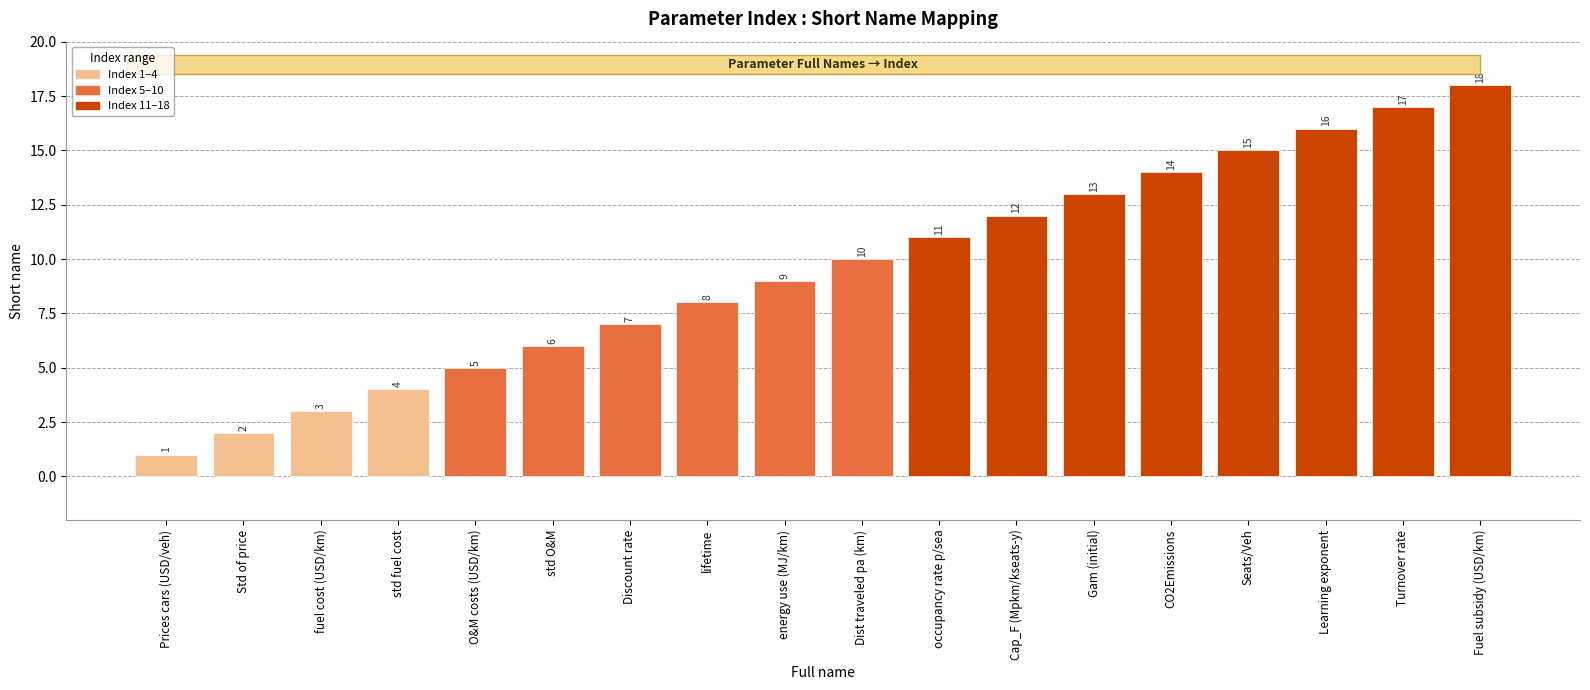

Reading right to left, what are all the values shown in this chart?

Fuel subsidy (USD/km)=18	Turnover rate=17	Learning exponent=16	Seats/Veh=15	CO2Emissions=14	Gam (initial)=13	Cap_F (Mpkm/kseats-y)=12	occupancy rate p/sea=11	Dist traveled pa (km)=10	energy use (MJ/km)=9	lifetime=8	Discount rate=7	std O&M=6	O&M costs (USD/km)=5	std fuel cost=4	fuel cost (USD/km)=3	Std of price=2	Prices cars (USD/veh)=1